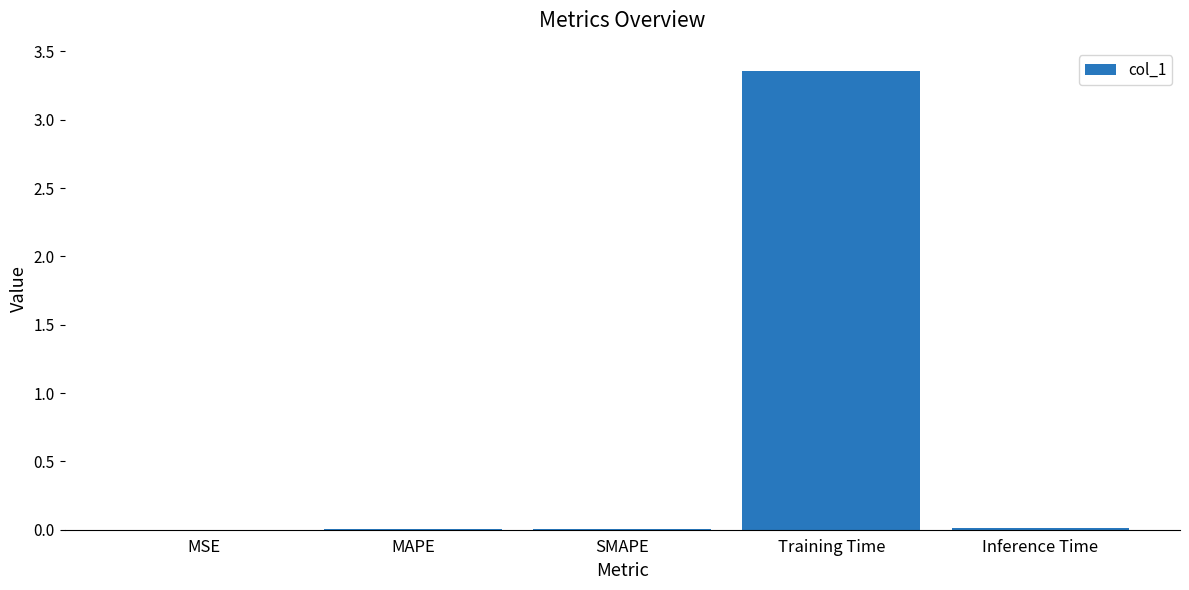

Which has a higher value, MAPE or Training Time?

Training Time